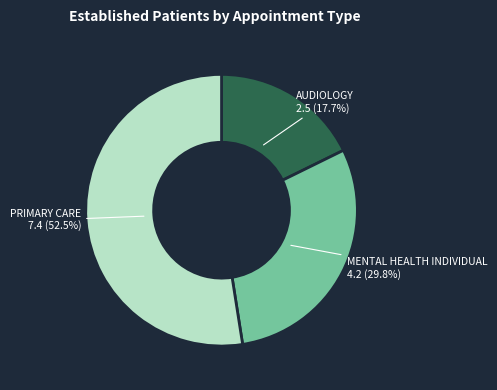

True or false: AUDIOLOGY accounts for 18% of the total.

True